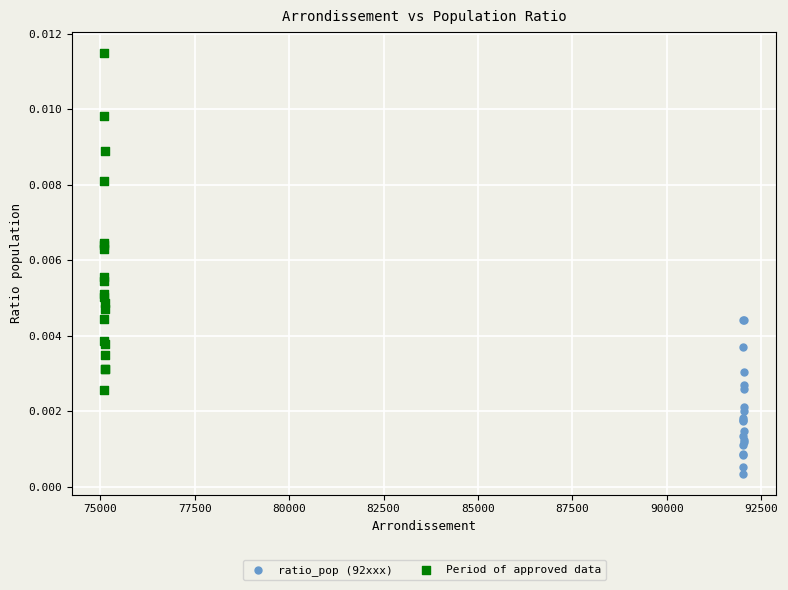

Which series contains the lowest Y value?

ratio_pop (92xxx)